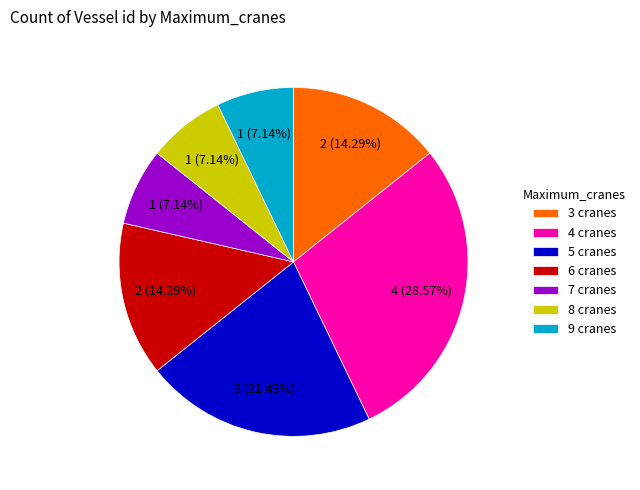

To the nearest percent, what is the combined percentage of 9 cranes and 7 cranes?

14%